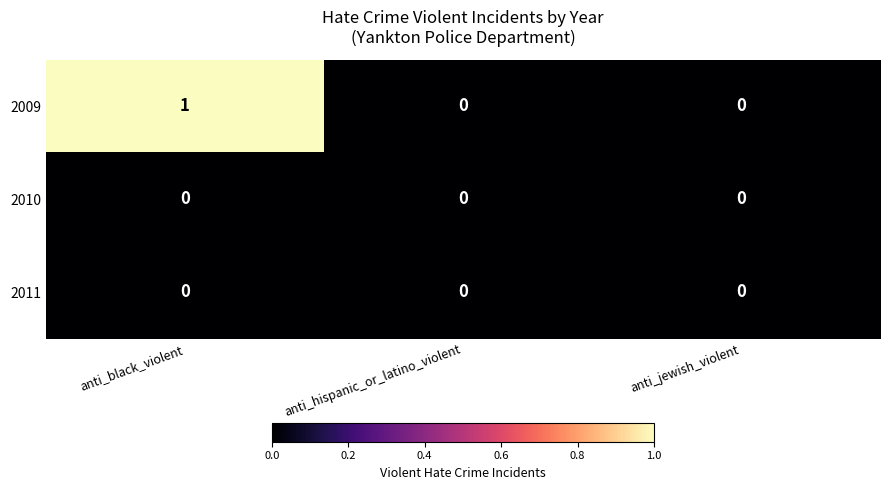

Between anti_black_violent and anti_hispanic_or_latino_violent, which series saw the biggest shift?

2009